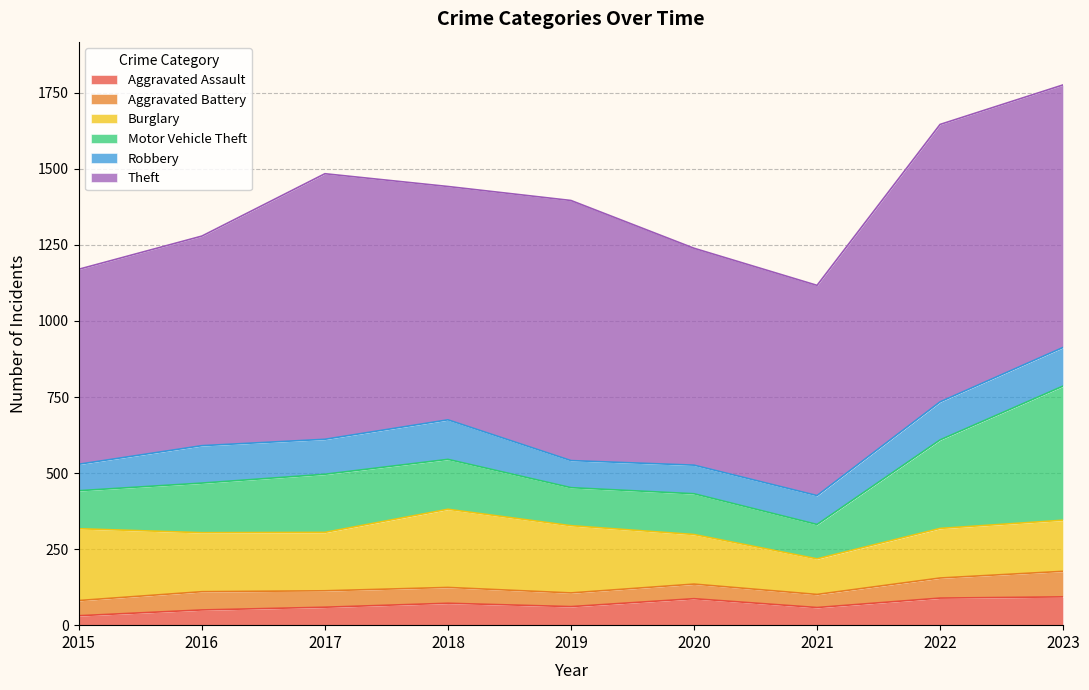

At 2015, list the series in order from largest to smallest.

Theft, Burglary, Motor Vehicle Theft, Robbery, Aggravated Battery, Aggravated Assault